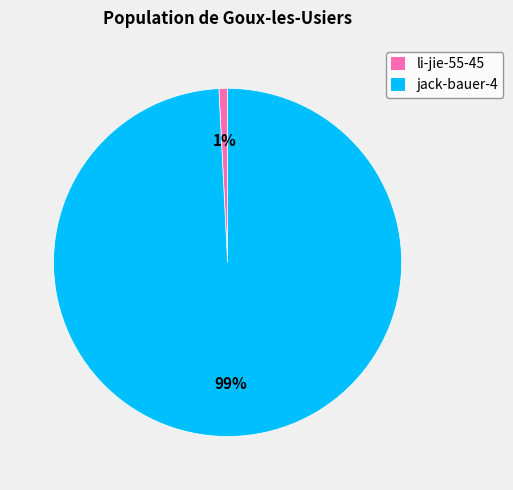

To the nearest percent, what percentage of the pie is li-jie-55-45?

1%